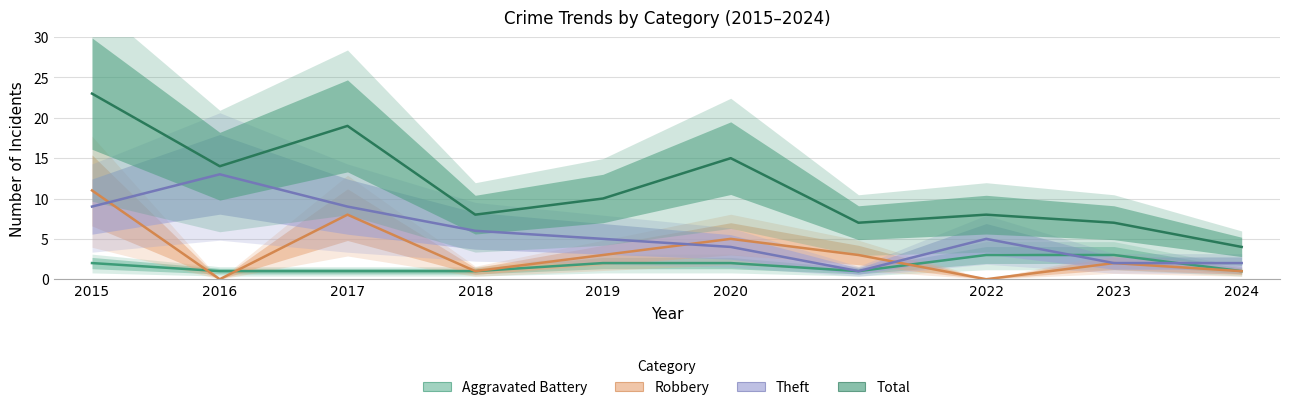

Between 2016 and 2020, which series saw the biggest shift?

Theft